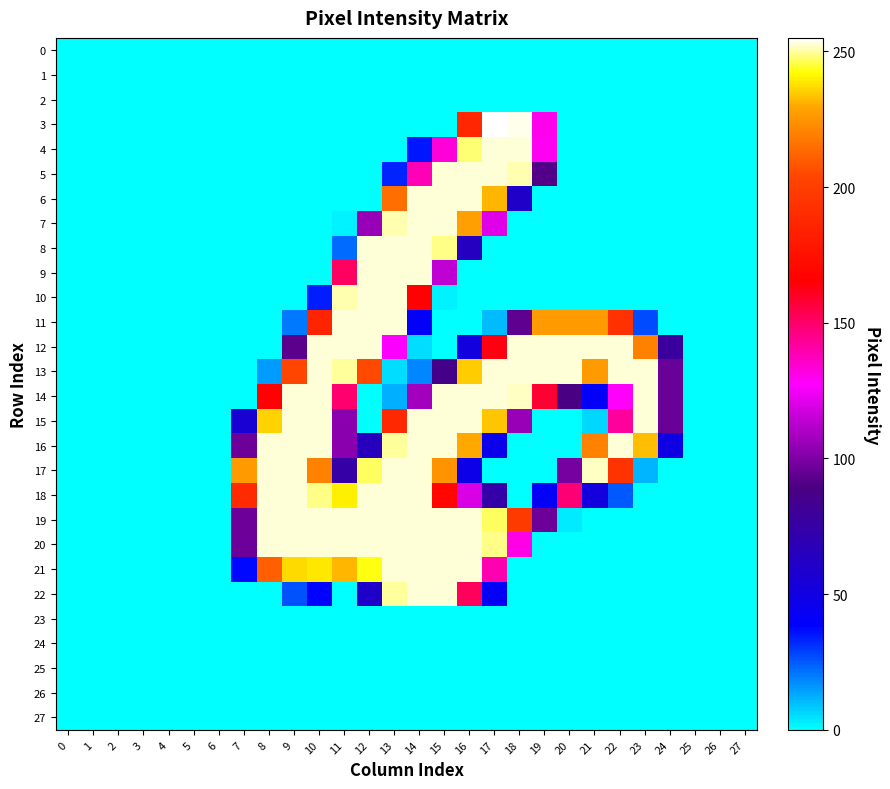

How many distinct data groups are displayed?

28